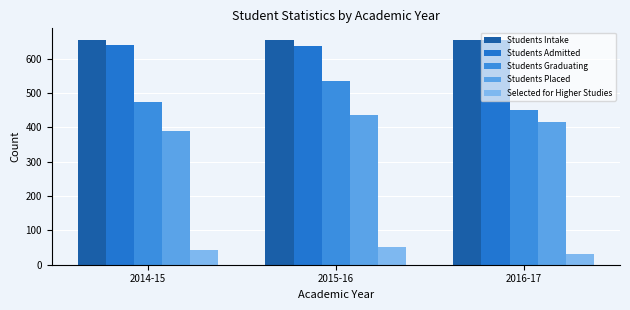

Is it true that Students Intake equals 656 at 2016-17?

True